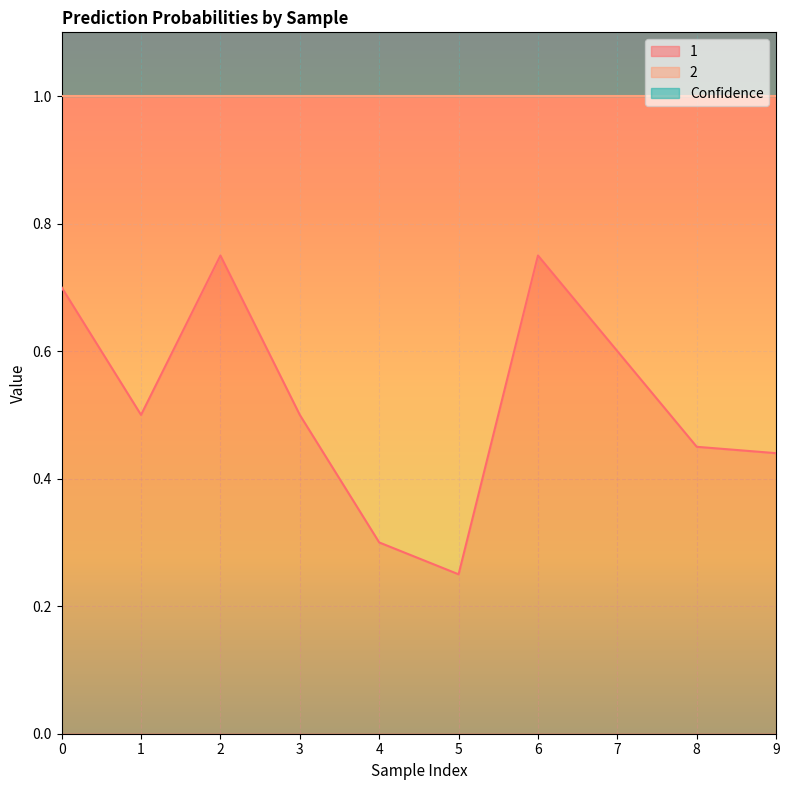

The value of 1 at 0 is 0.7. True or false?

True